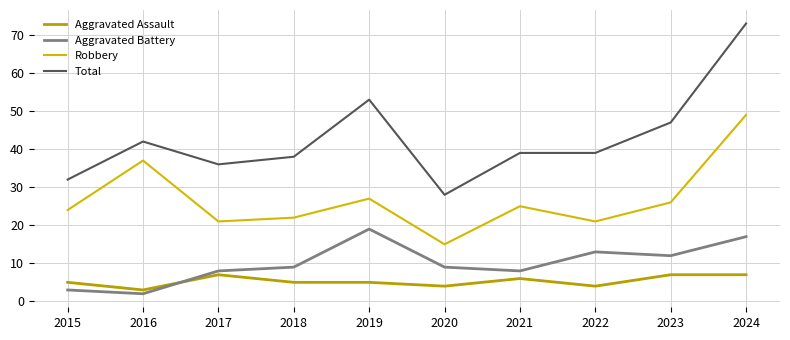

True or false: Aggravated Battery has a value of 13 at 2022.

True